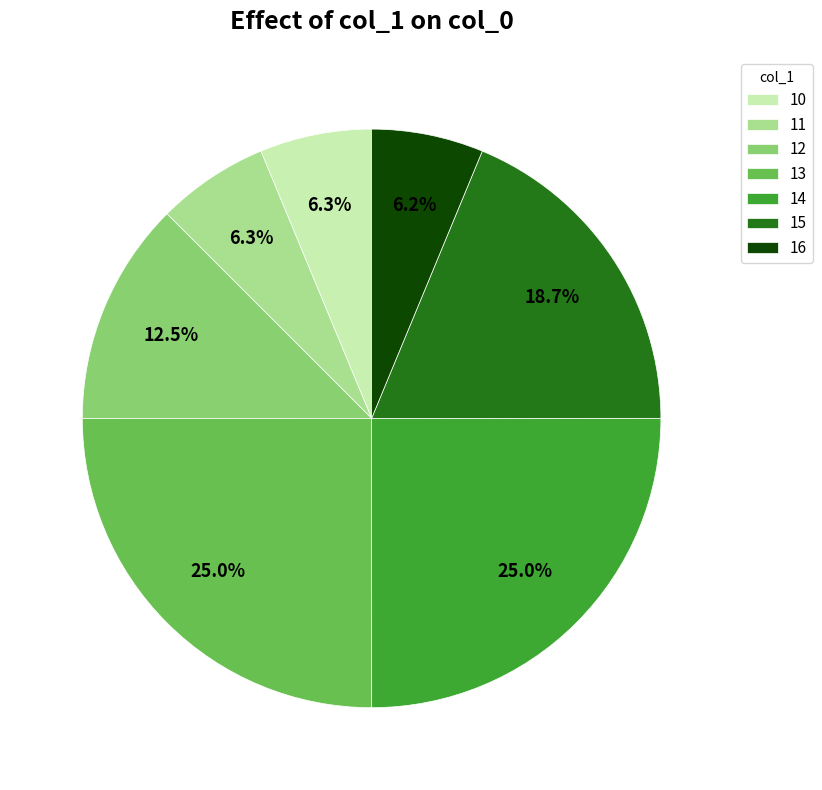

What is the total percentage of 11 and 16?

12.5%